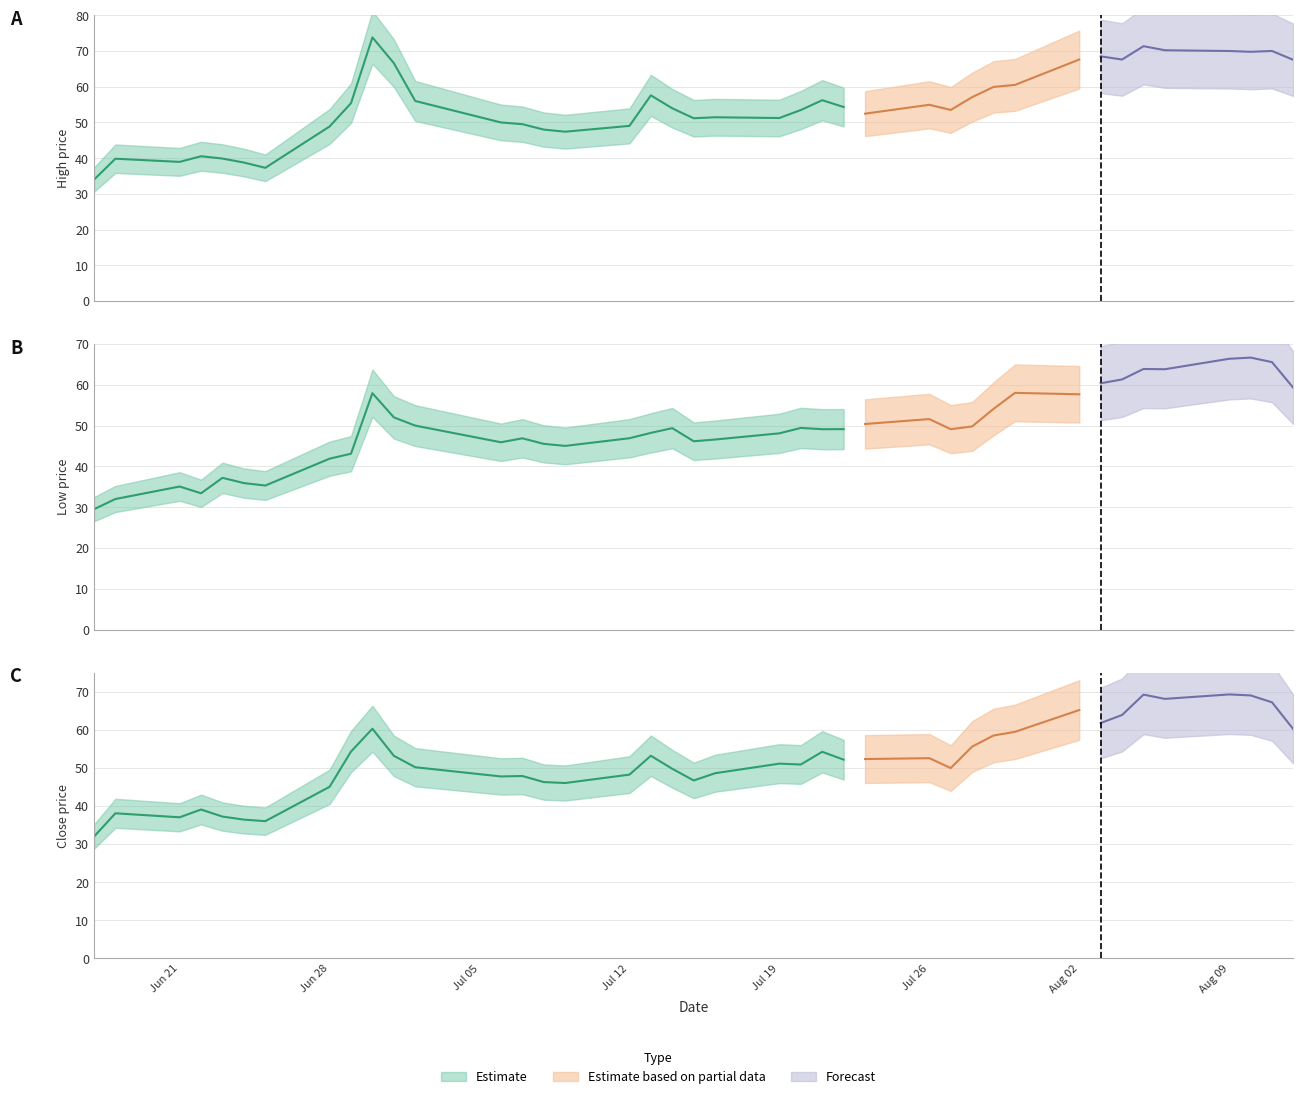

Reading right to left, extract all data points from this chart.

High: 67.5	70.0	69.8	70.0	70.2	71.3	67.6	68.5	67.6	60.5	59.9	57.1	53.5	54.9	52.4	54.3	56.2	53.5	51.2	51.4	51.2	54.0	57.6	49.0	47.4	48.0	49.5	50.0	56.0	66.6	73.8	55.4	48.9	37.3	38.8	39.9	40.5	39.0	39.8	34.0
Low: 59.2	65.5	66.6	66.4	63.8	63.8	61.3	60.3	57.7	58.0	54.1	49.8	49.1	51.6	50.4	49.1	49.1	49.4	48.1	46.6	46.2	49.4	48.2	46.9	45.0	45.5	46.9	45.9	50.0	52.0	57.9	43.1	41.9	35.3	35.9	37.2	33.4	35.1	32.0	29.5
Close: 60.1	67.2	69.0	69.2	68.1	69.2	63.8	61.7	65.2	59.4	58.5	55.6	49.9	52.5	52.3	52.1	54.2	50.9	51.1	48.6	46.7	49.7	53.2	48.2	46.0	46.2	47.8	47.7	50.1	53.1	60.2	54.2	45.0	36.0	36.4	37.2	39.0	37.0	38.0	31.9